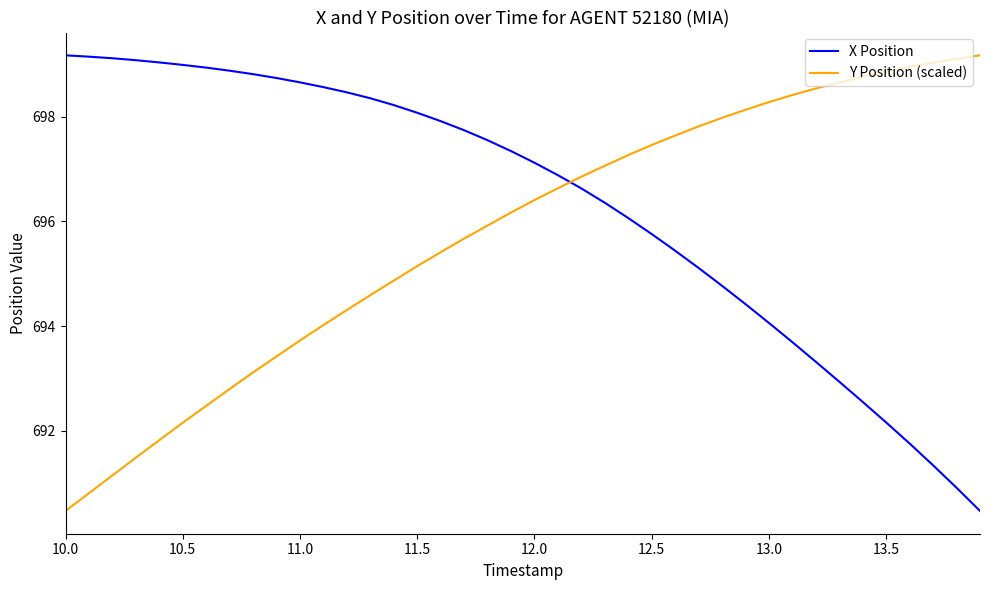

What is the maximum value shown in the chart?

699.2